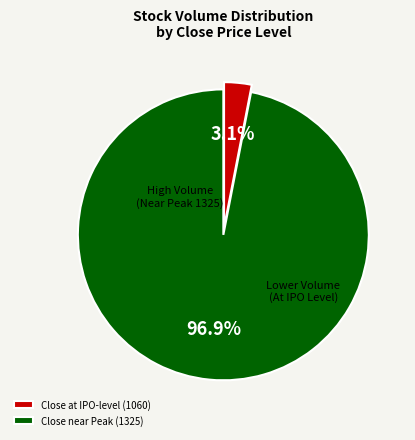

How many segments does this pie chart have?

2